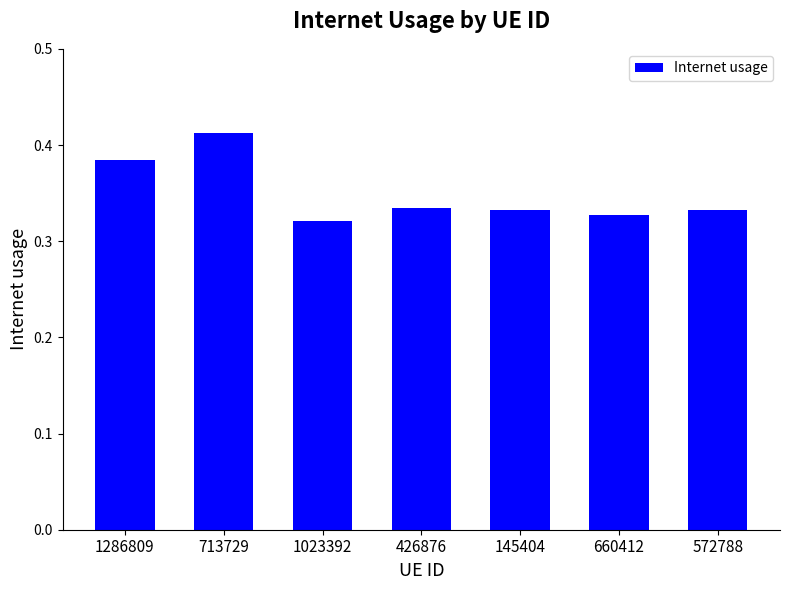

What is the change in value from 713729 to 426876?

-0.1